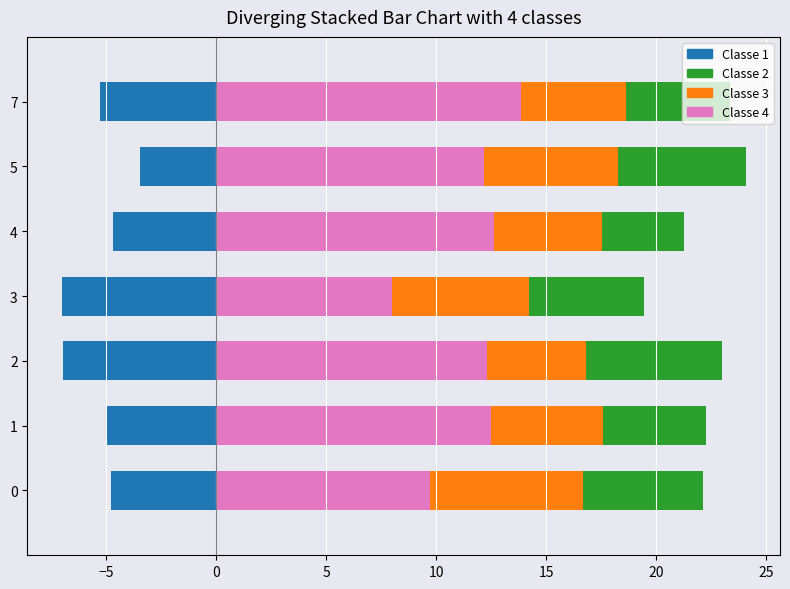

How many groups of bars are there?

7